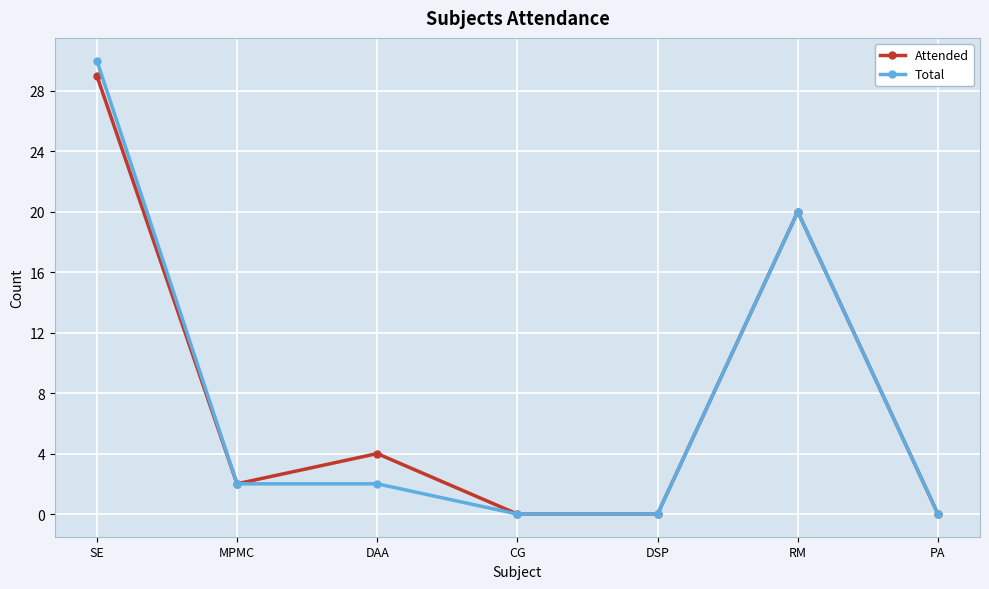

Is it true that Attended equals 4 at DAA?

True